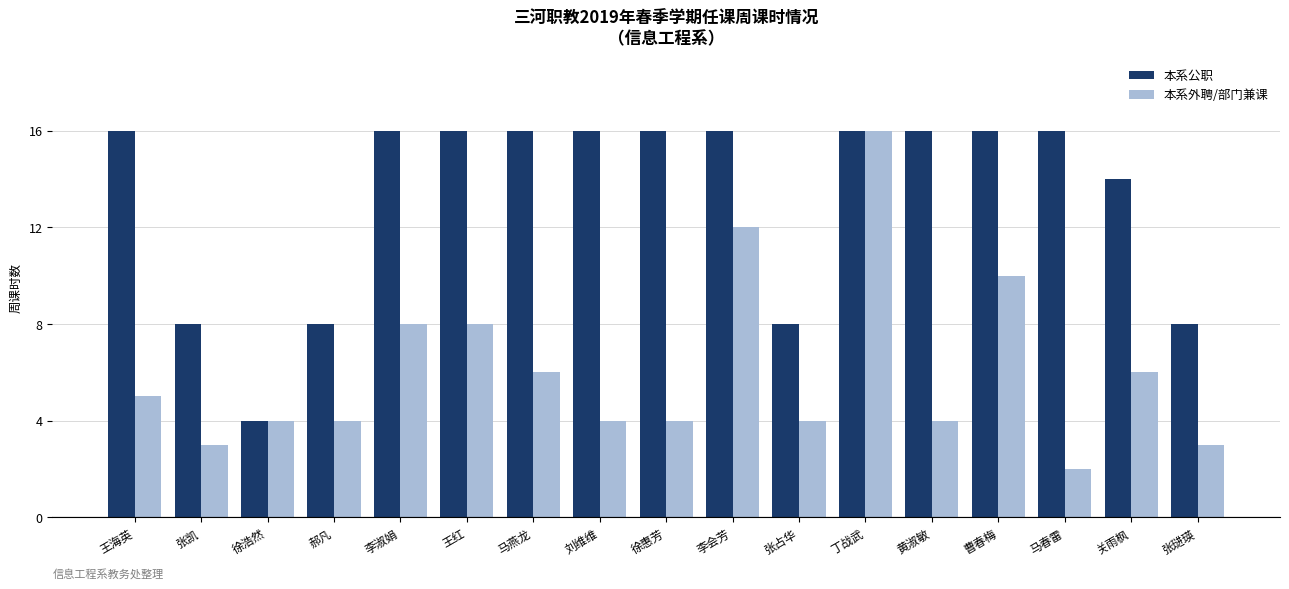

At 李淑娟, list the series in order from largest to smallest.

本系公职, 本系外聘/部门兼课